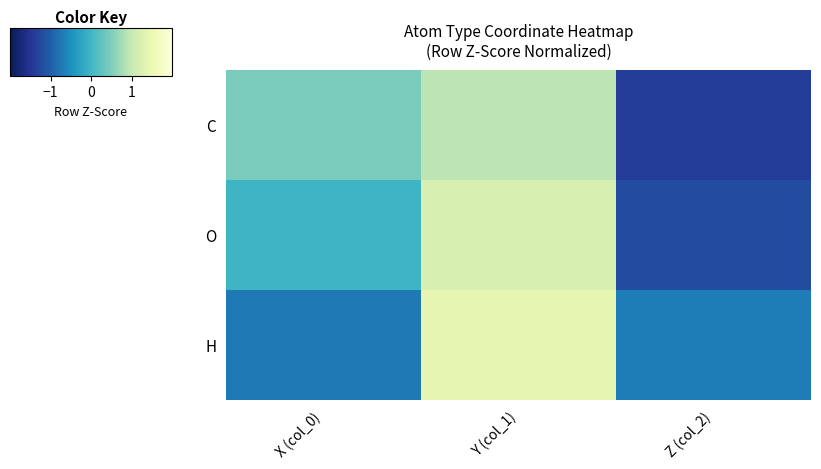

What is the greatest value displayed?

1.4